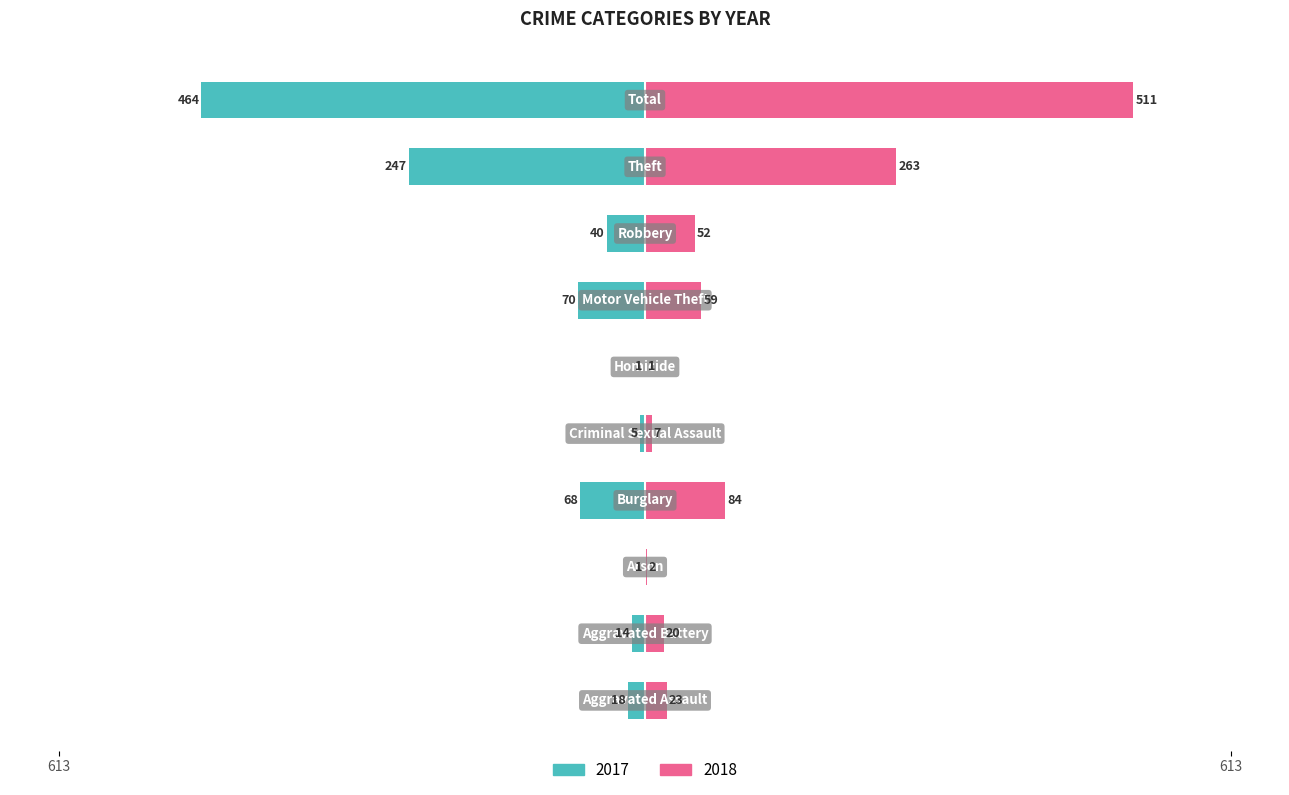

List the series in order of their peak value, highest first.

2018, 2017